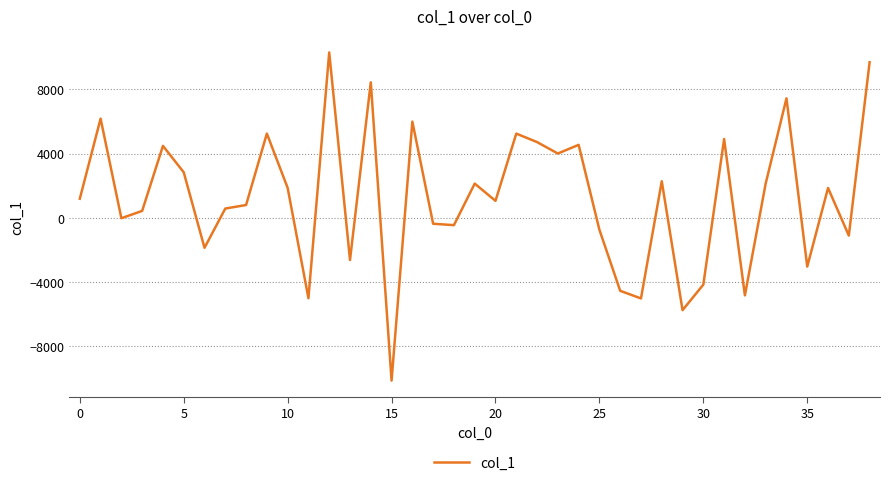

What is the maximum value shown in the chart?

10301.8